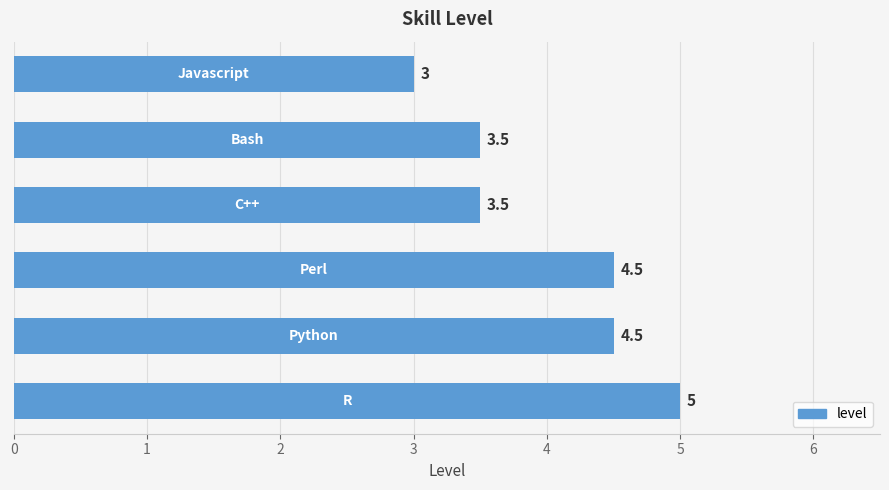

What is the greatest value displayed?

5.0